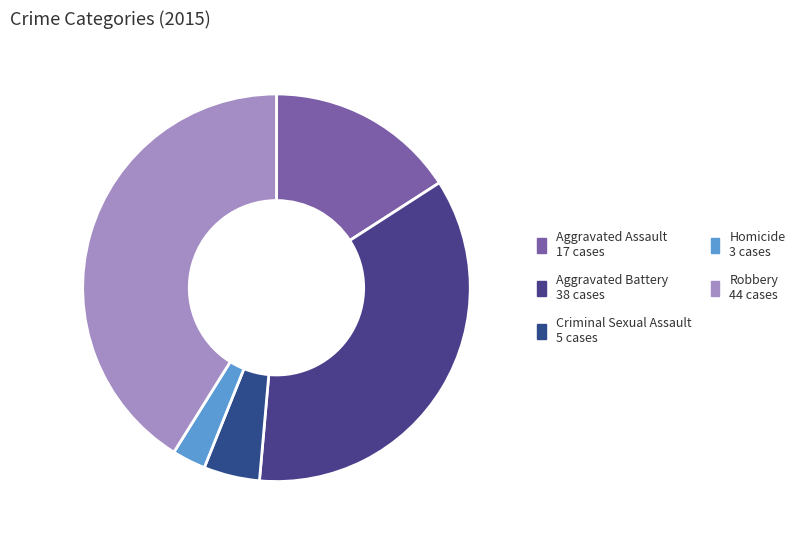

What is the change in value from Aggravated Assault to Robbery?

+27